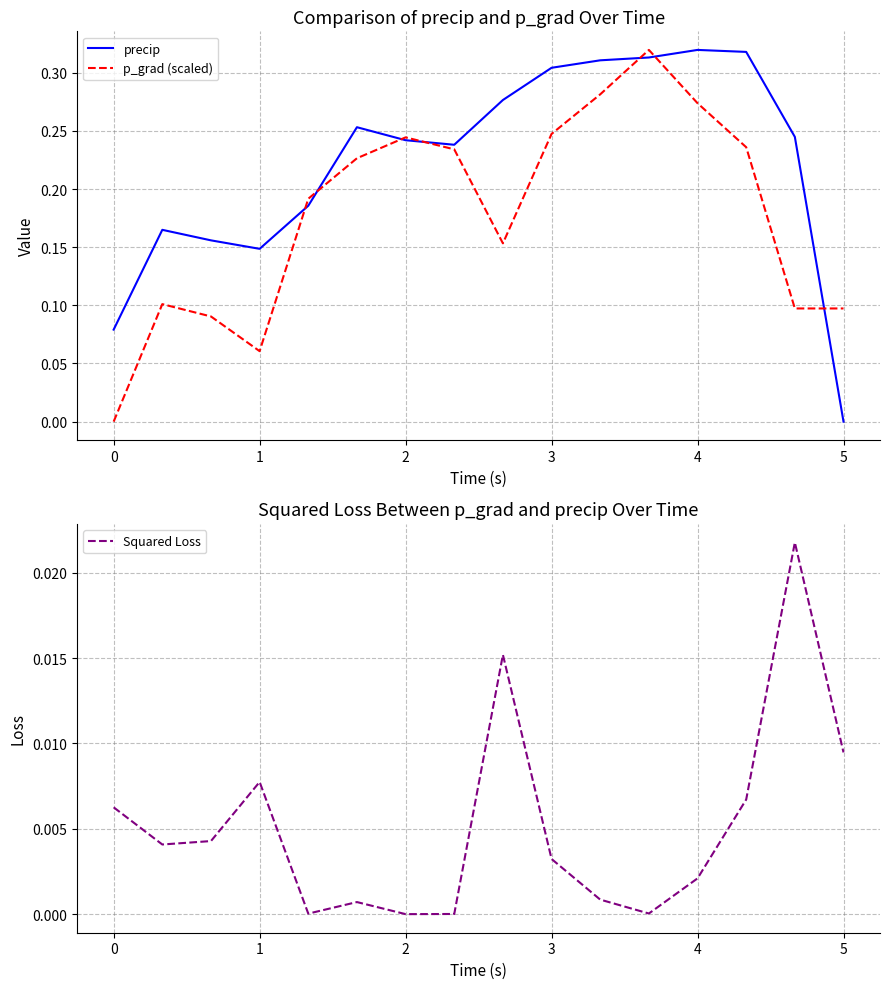

At how many categories does at least one series exceed 0?

16